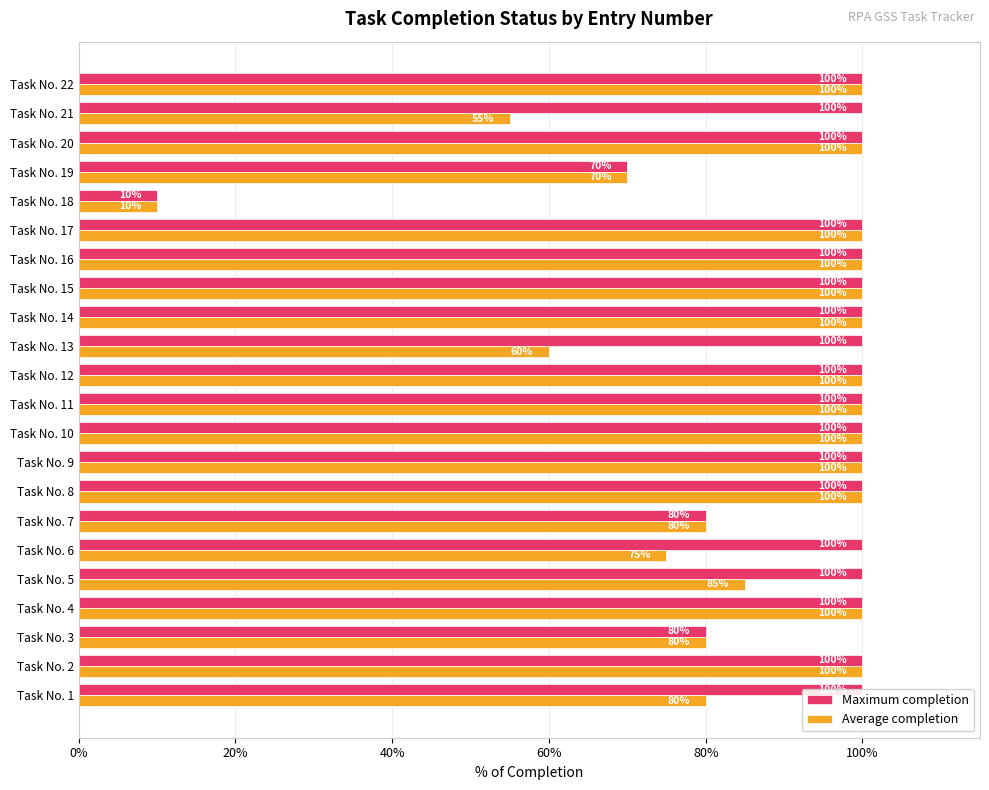

Does the chart contain stacked bars?

No